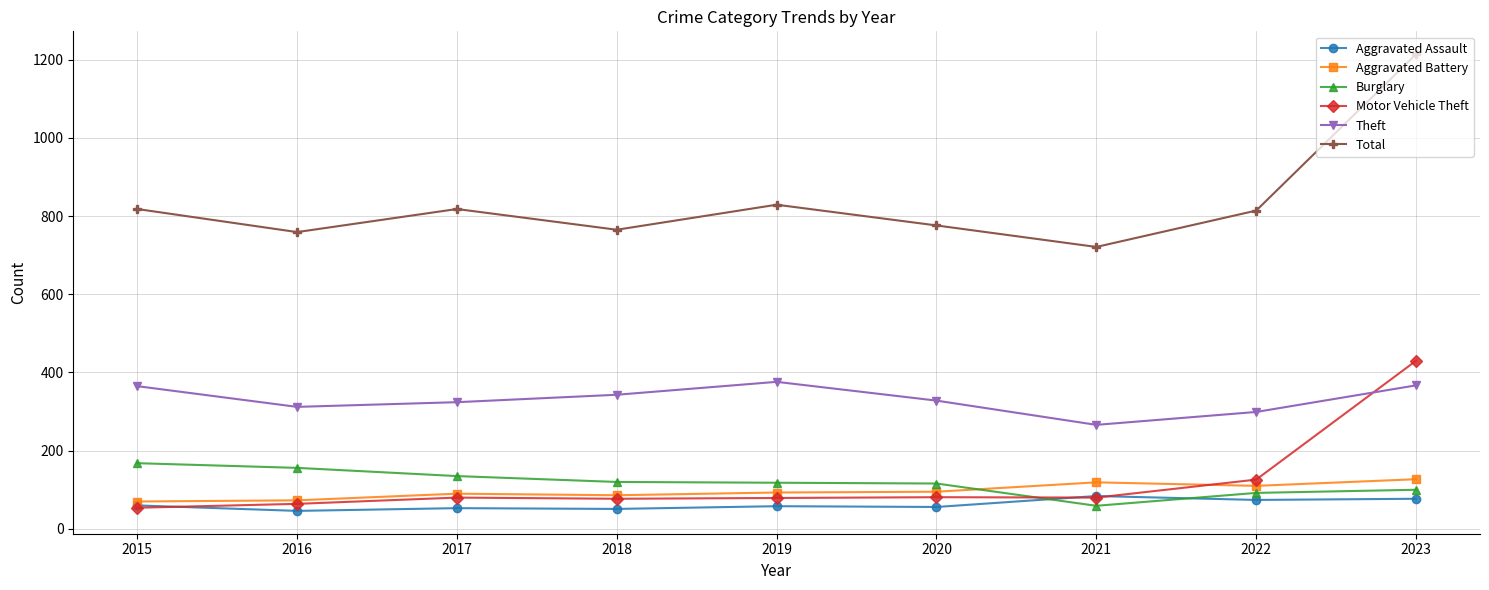

What is the smallest value displayed?

46